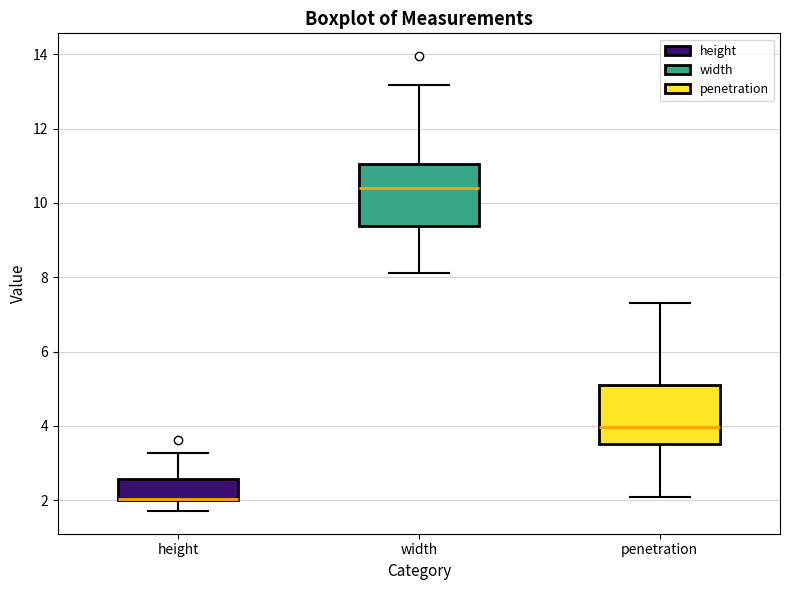

Where does the median line of the box for width sit on the y-axis? The values are not printed on the chart, so give them approximately, as read against the axis.

10.4